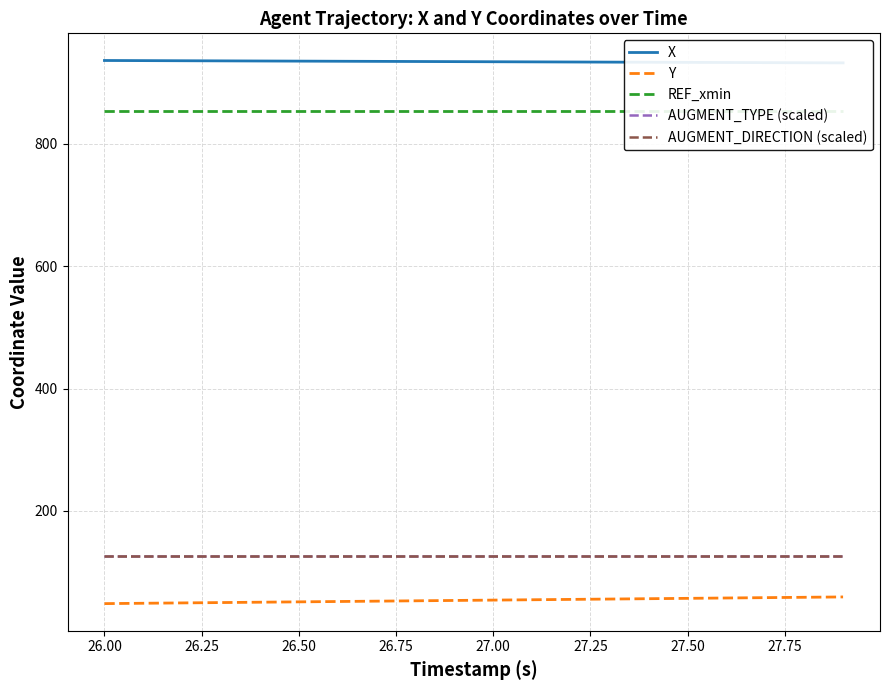

How many categories are shown in the chart?

20